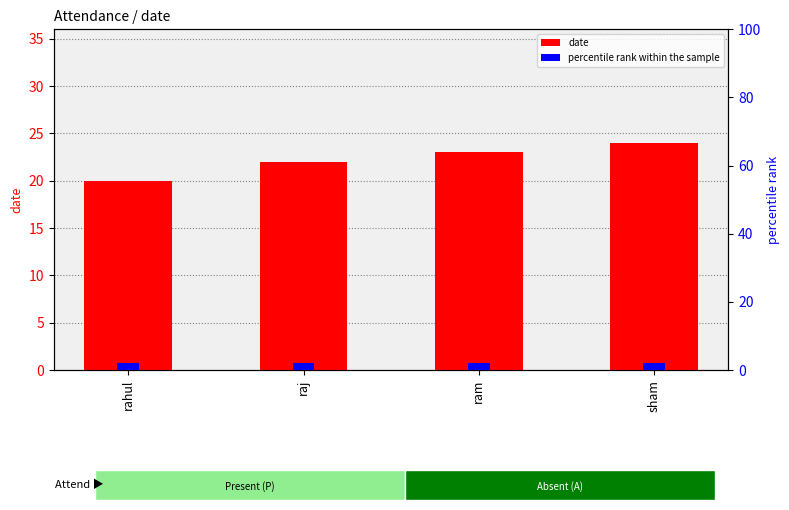

What are all the series names shown in the legend?

date, percentile rank within the sample